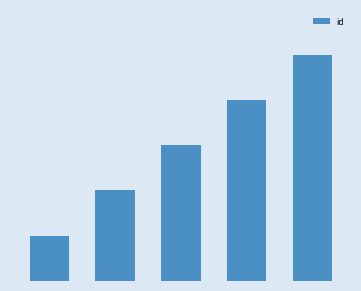

Does the chart contain any negative values?

No